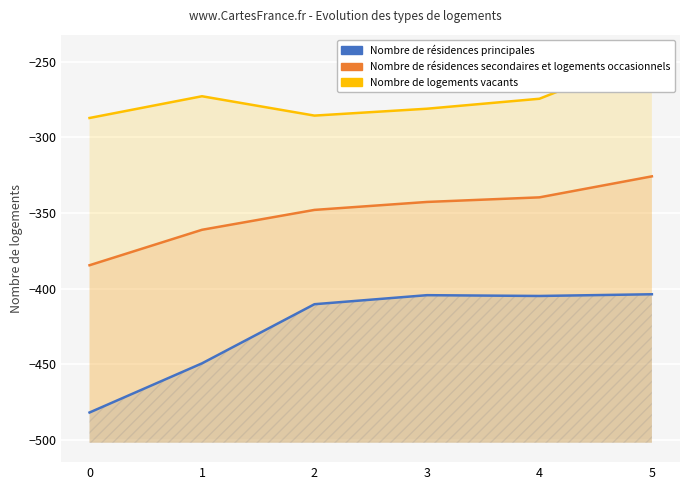

Is it true that Nombre de résidences secondaires et logements occasionnels equals -497.3 at 1?

False